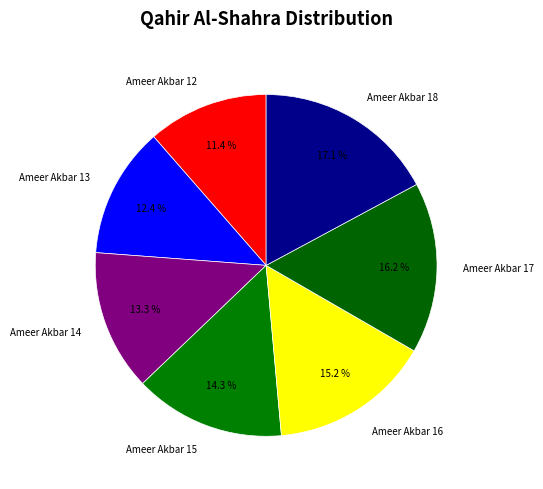

What percentage do Ameer Akbar 15 and Ameer Akbar 13 together represent?

26.7%